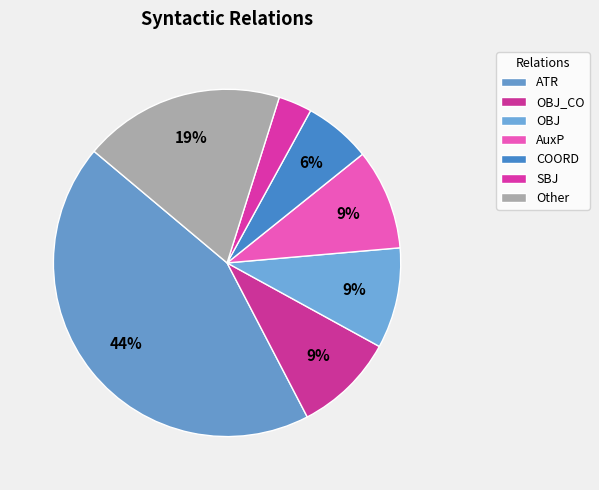

How many segments does this pie chart have?

7